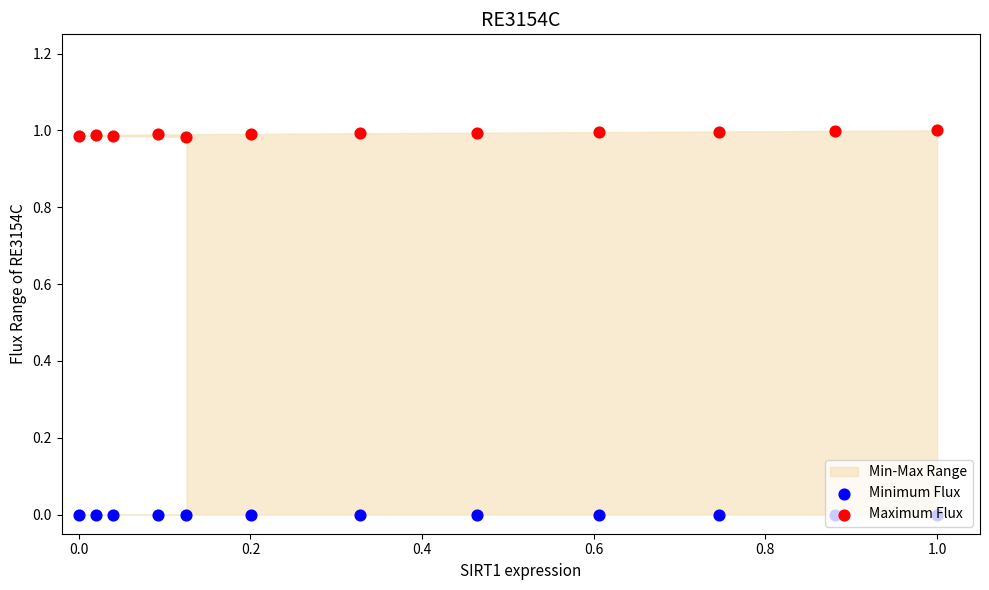

At how many categories does at least one series exceed 0?

12